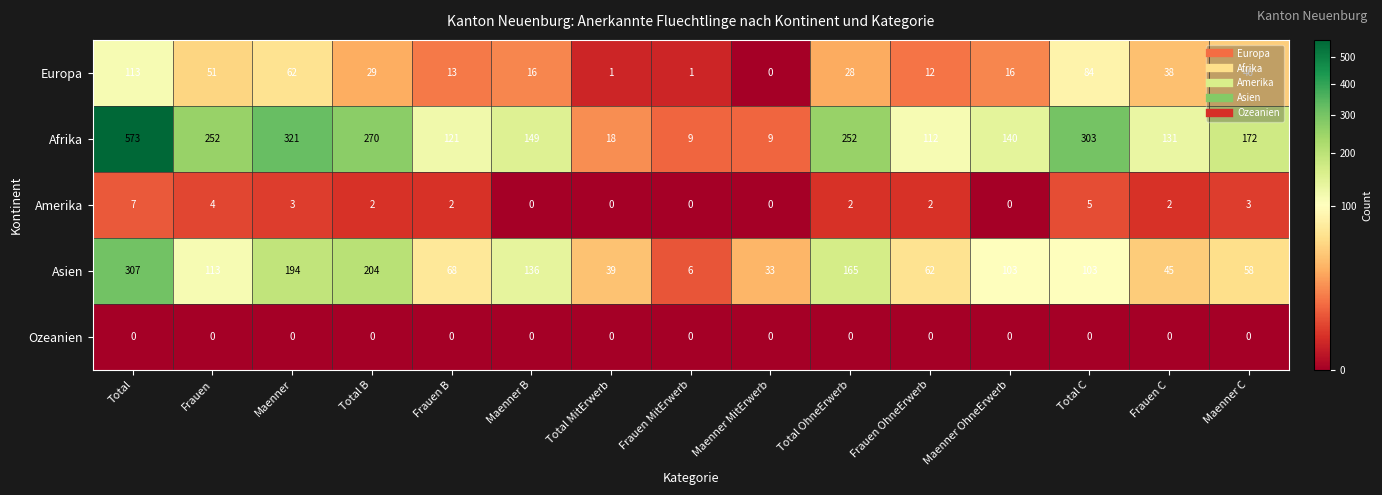

Rank the series at Maenner C from highest to lowest value.

Afrika, Asien, Europa, Amerika, Ozeanien